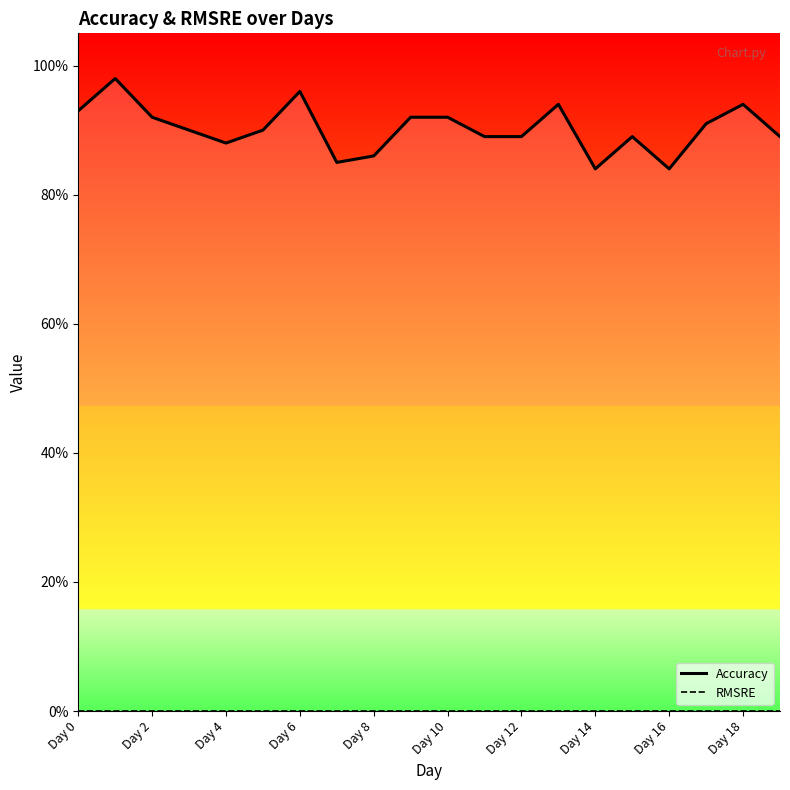

True or false: the data has more than 0 interior local peaks.

True